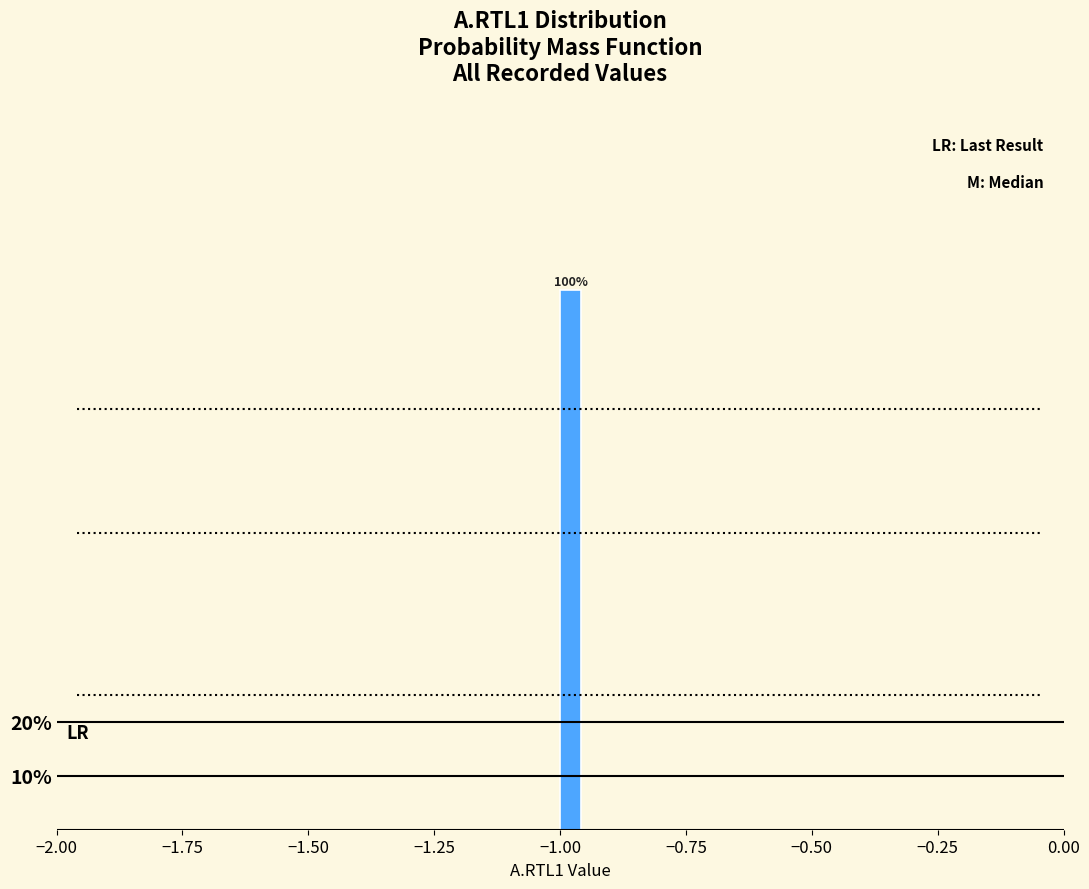

Read against the x-axis, roughly where is the centre of the tallest bar?

-1.00